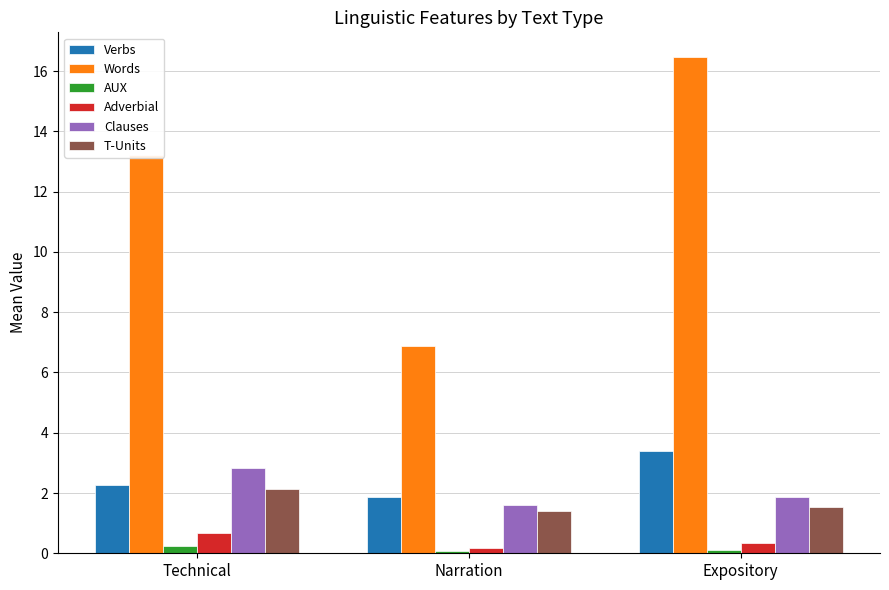

What is the value of the T-Units bar at the 1st from the left?

2.1